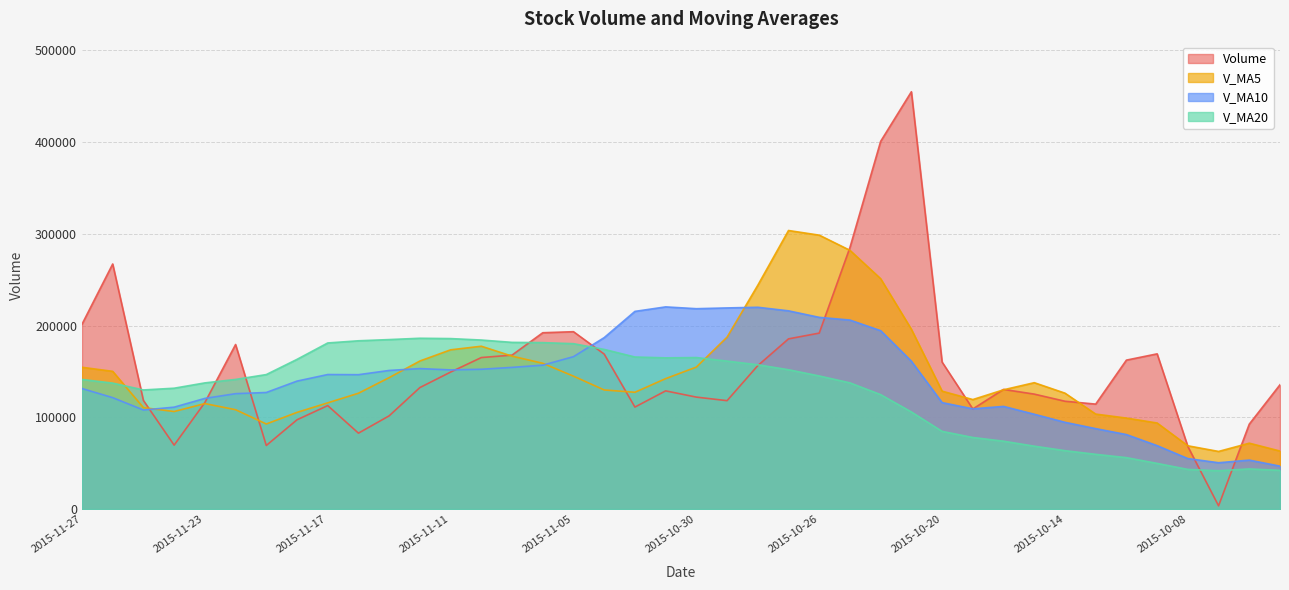

What is the difference between the v_ma5 values at 2015-11-09 and 2015-10-12?

67487.2